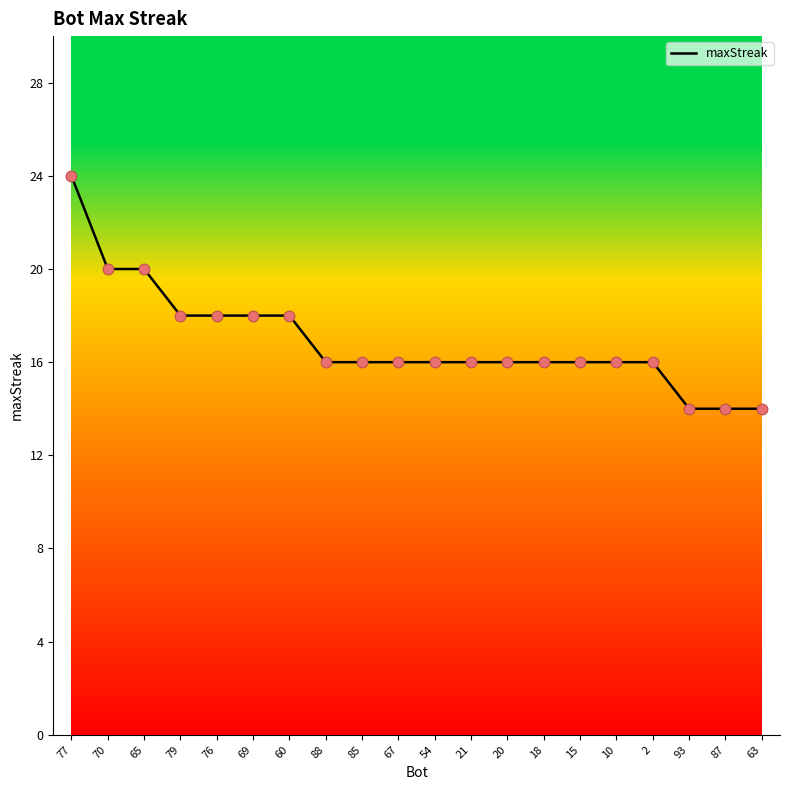

Which has a higher value, 85 or 63?

85